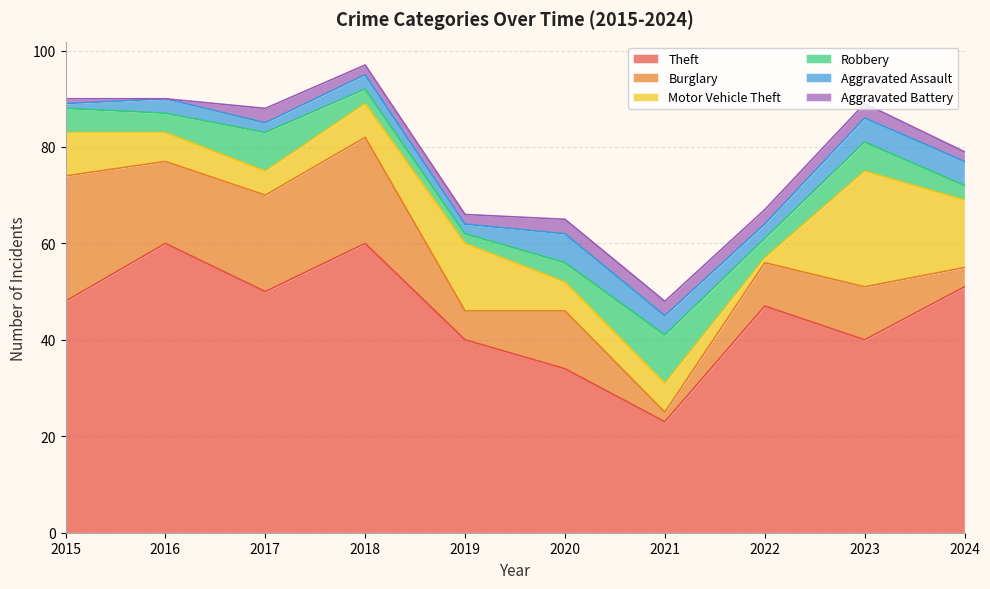

True or false: Motor Vehicle Theft and Theft cross at least once.

False